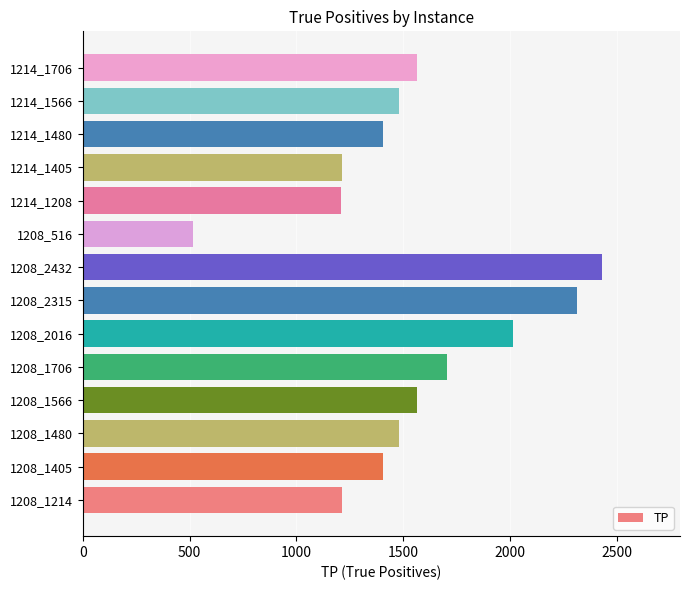

What is the average value?

1537